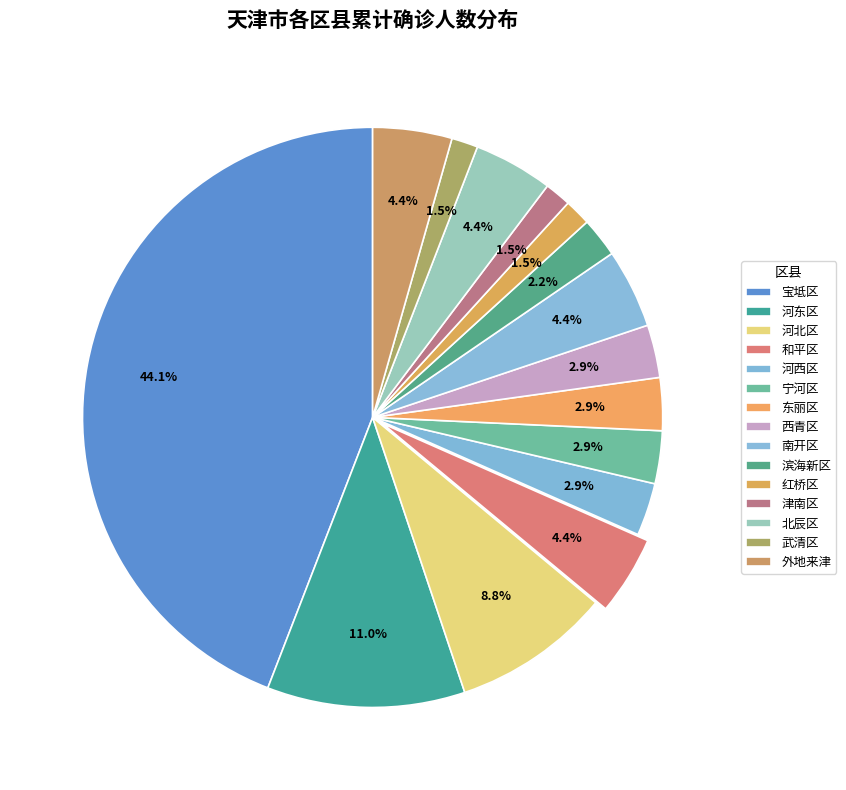

What is the total percentage of 西青区 and 河东区?

14.0%